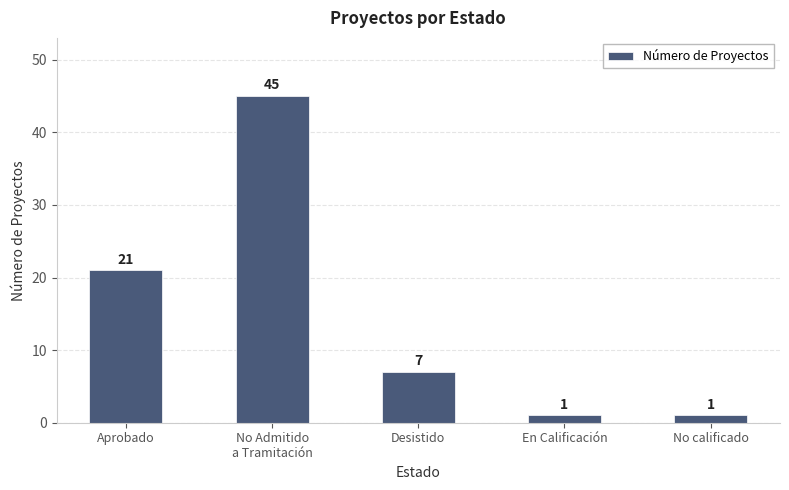

How many series are shown in this chart?

1